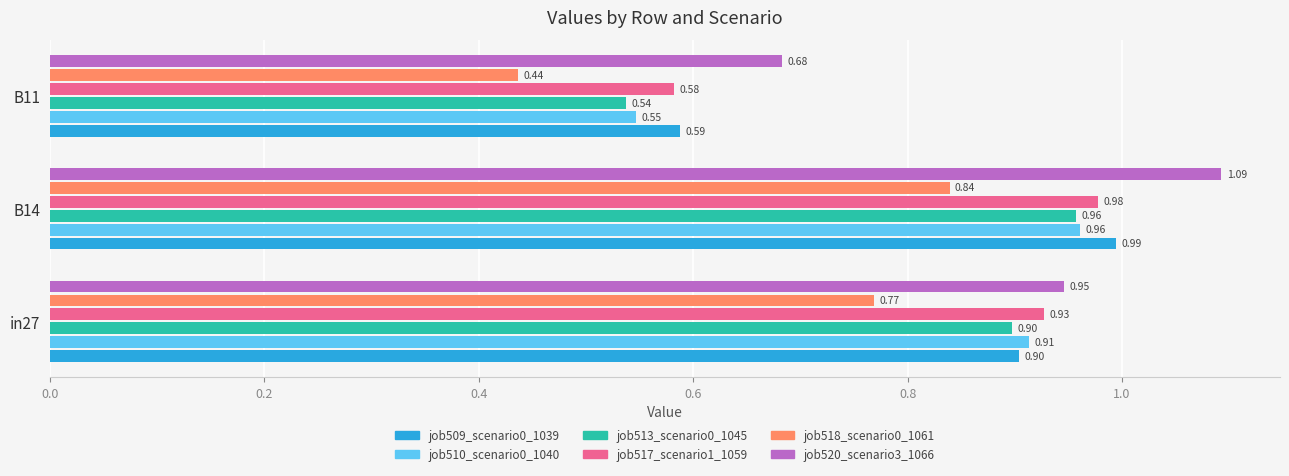

What is the sum of all job510_scenario0_1040 values?

2.4